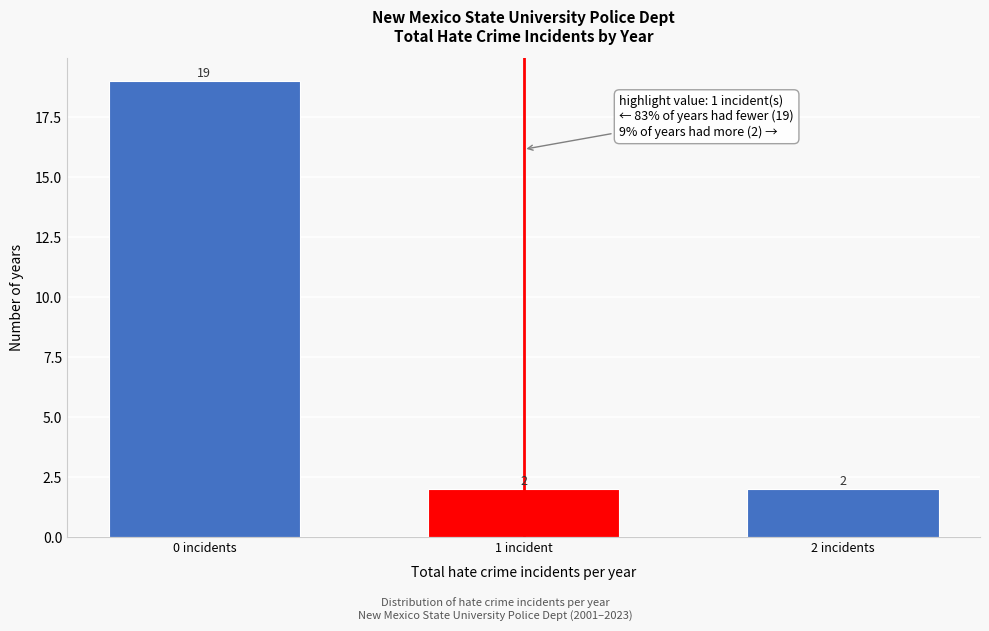

Reading left to right, extract all data points from this chart.

19	2	2